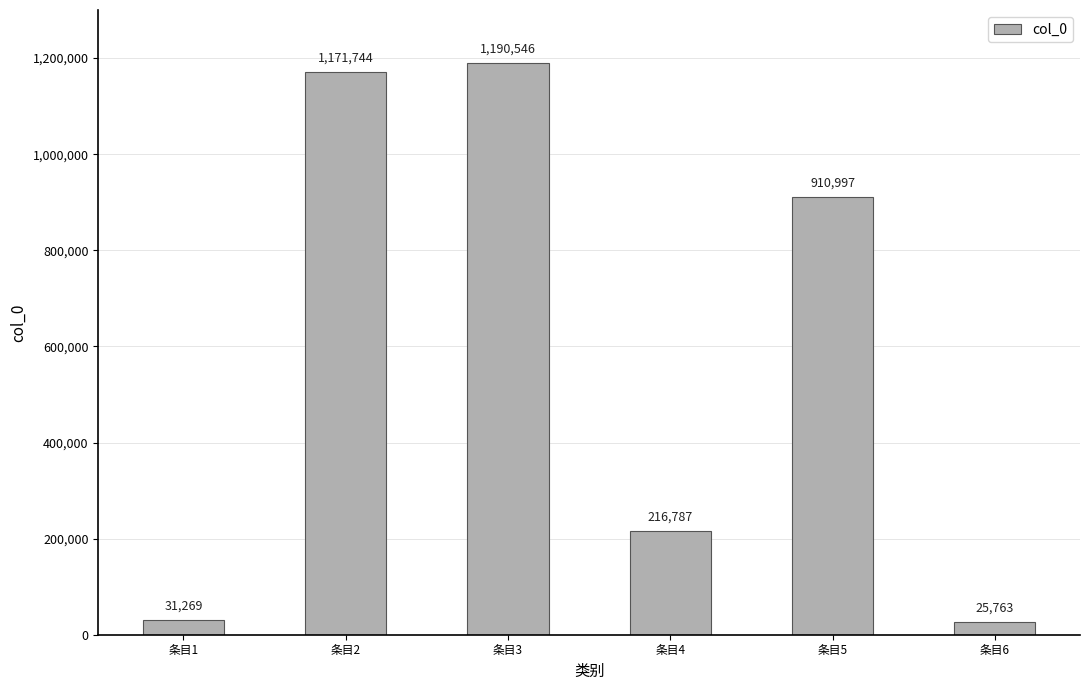

What is the value of the 3rd bar from the left?

1190546